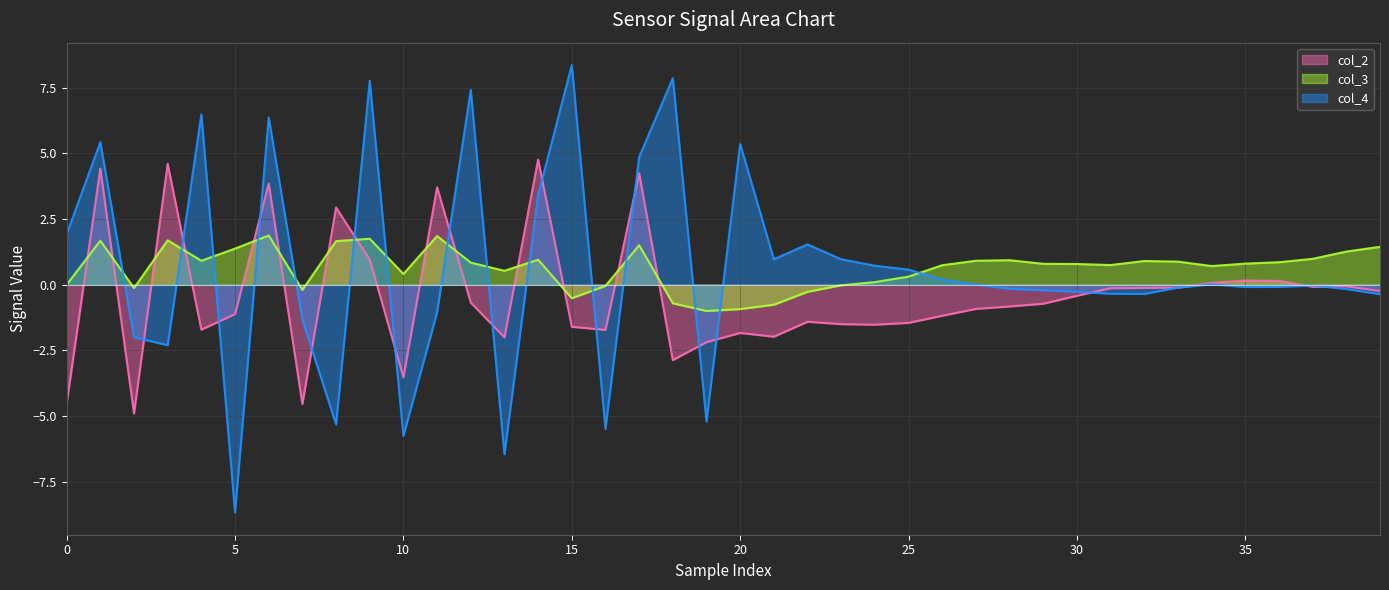

How many categories are shown in the chart?

40